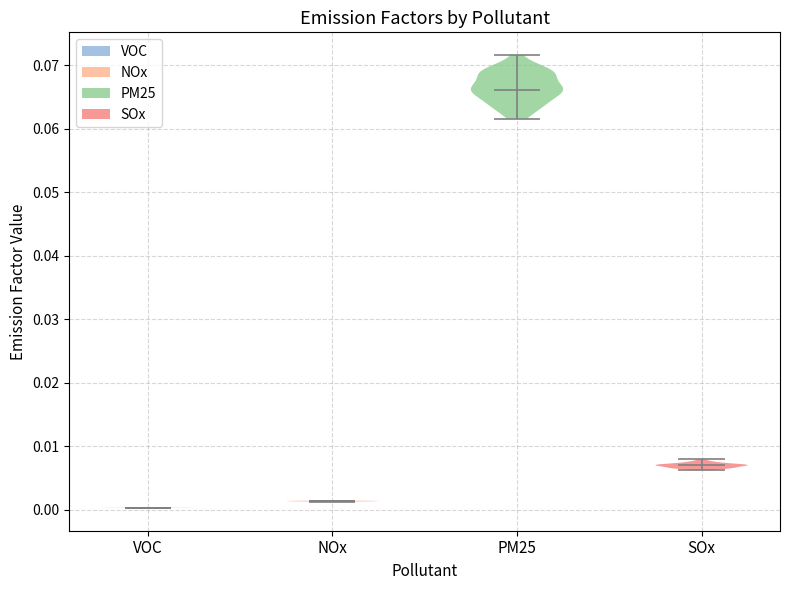

Reading left to right, read every violin against the y-axis: where its median line is, and the lowest and highest points it reaches. The values are not printed on the chart, so give them approximately, as read against the axis.

VOC: median line 0.000, lowest point 0.000, highest point 0.000
NOx: median line 0.001, lowest point 0.001, highest point 0.001
PM25: median line 0.066, lowest point 0.062, highest point 0.072
SOx: median line 0.007, lowest point 0.006, highest point 0.008